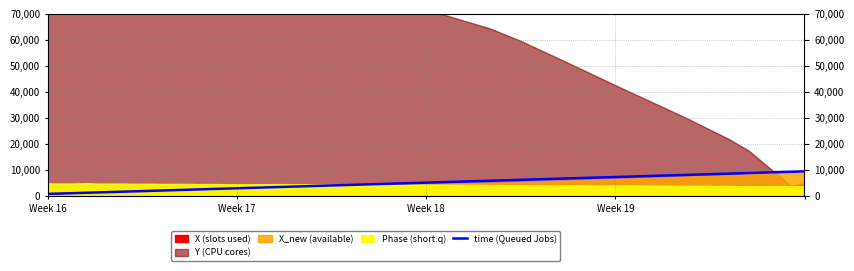

How many values exceed 4543?

20